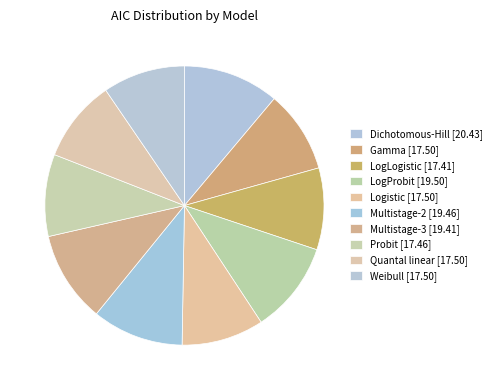

To the nearest percent, what is the combined percentage of Weibull and Multistage-2?

20%